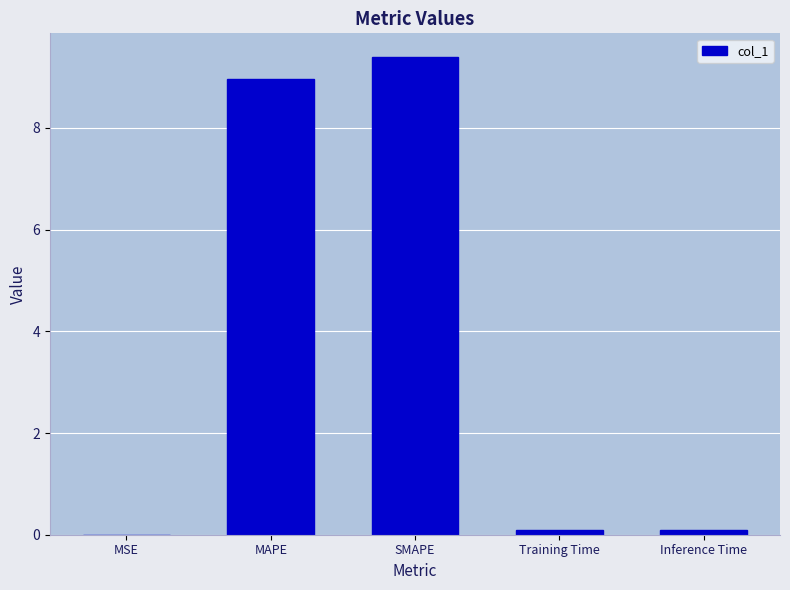

What is the approximate value at SMAPE?

9.4